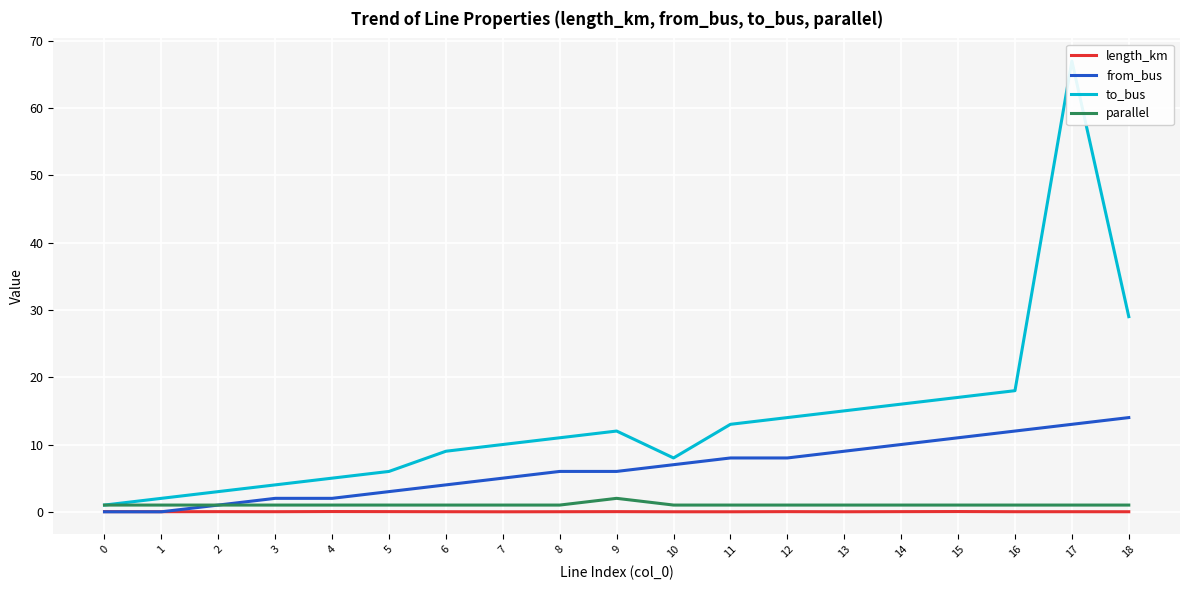

Is it true that from_bus equals 7.0 at 10?

True